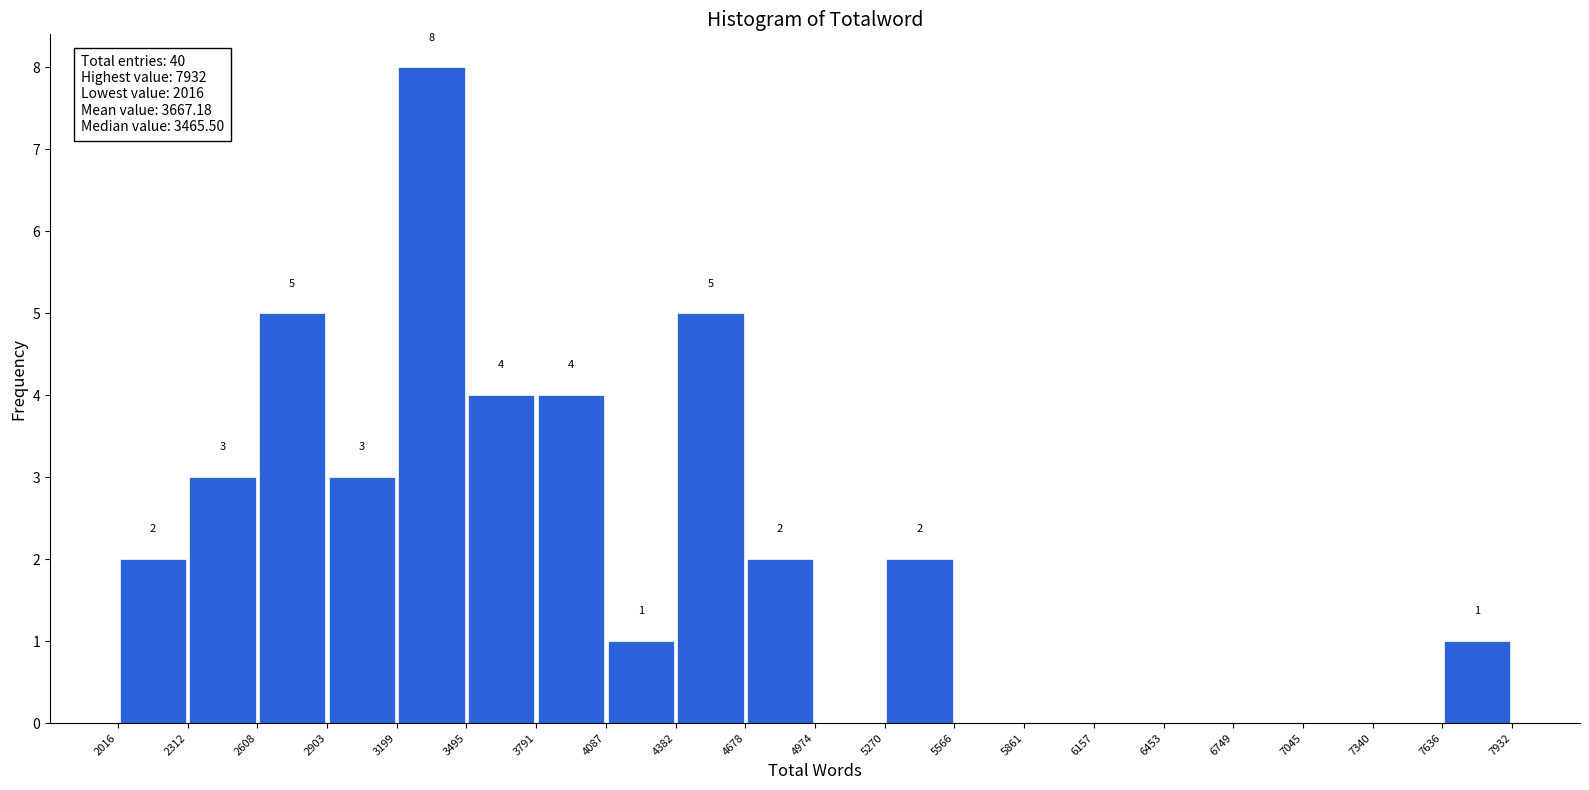

Over which range of the x-axis is the bar tallest?

3199 to 3495